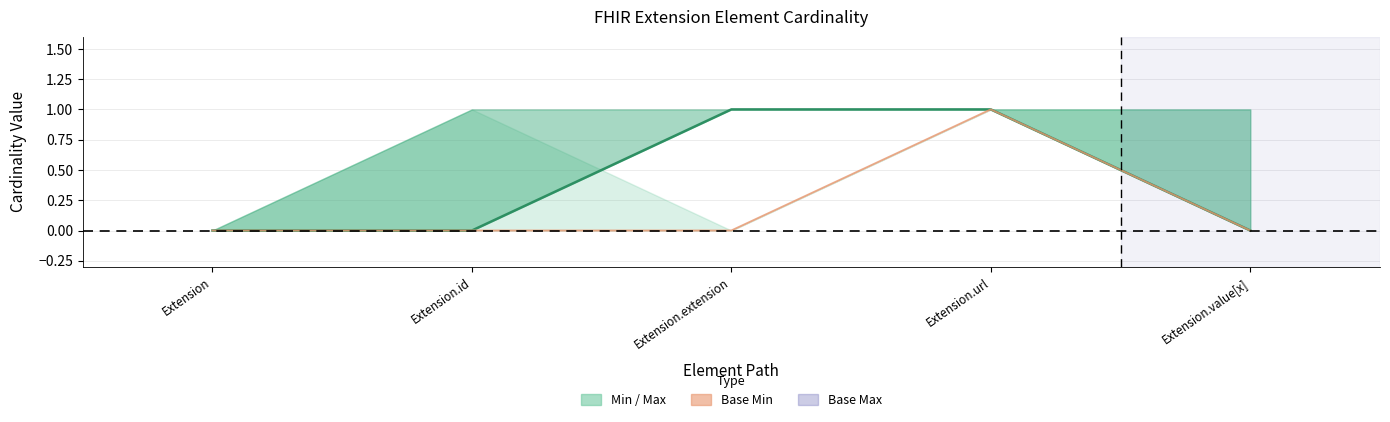

At how many categories does at least one series exceed 0?

2